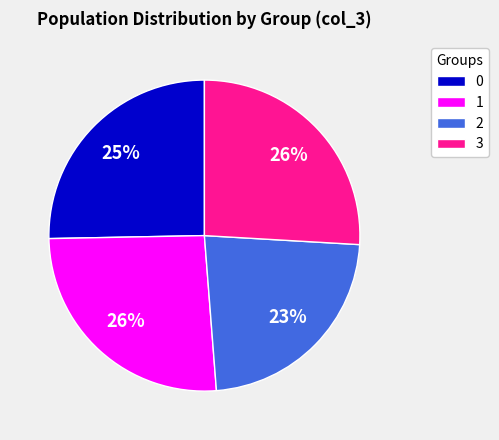

The 0 slice represents 36% of the pie. True or false?

False